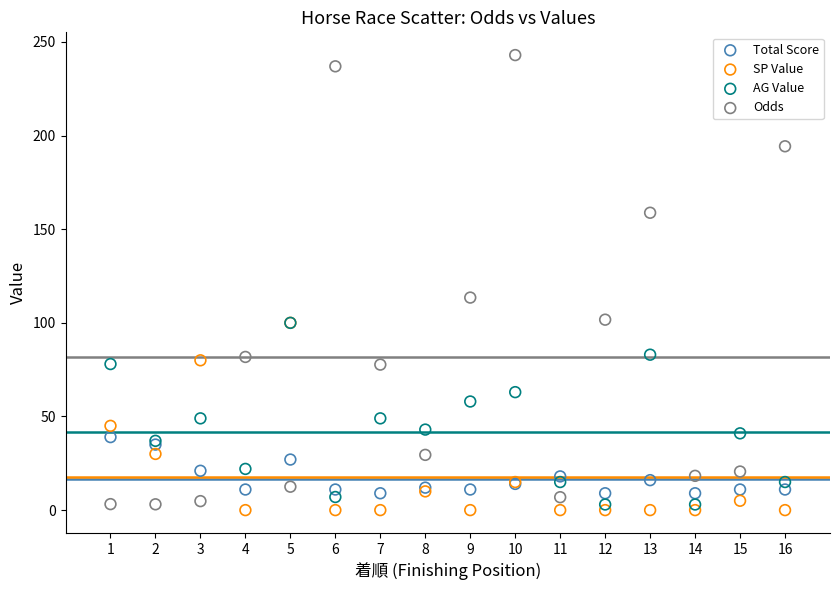

Which series reaches the minimum Y coordinate?

SP Value